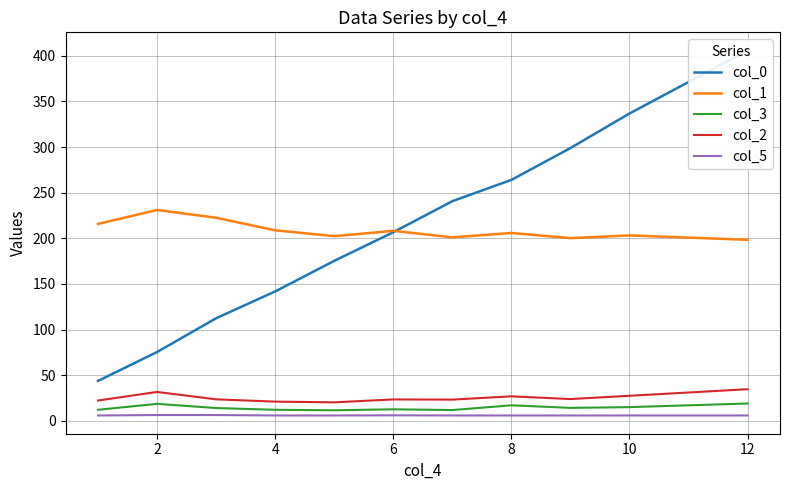

True or false: col_5 and col_2 intersect in this chart.

False